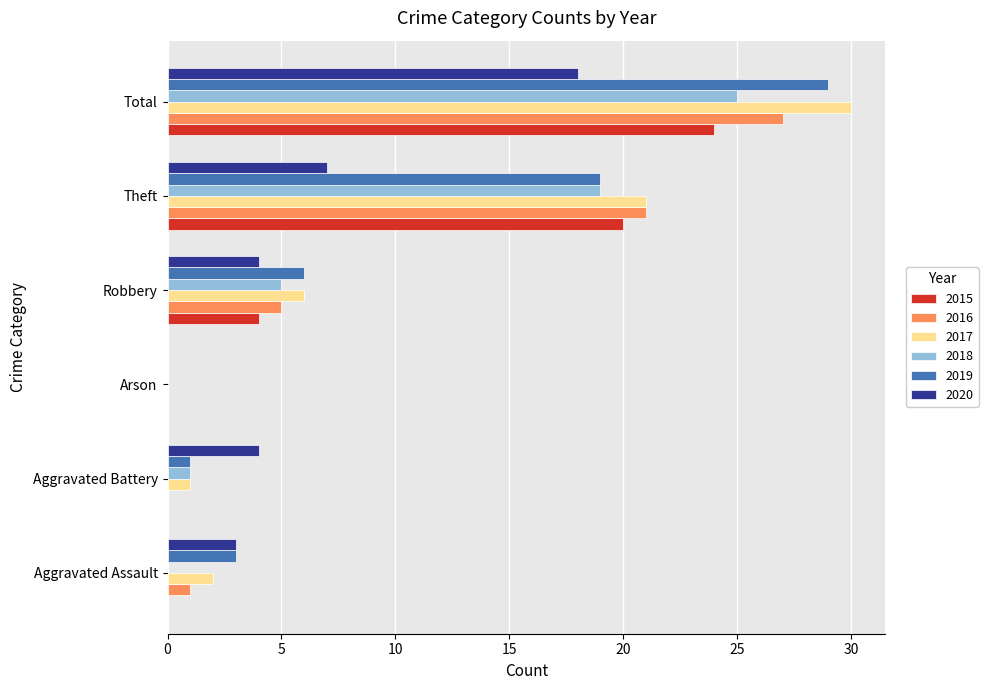

Which series has the largest total across all categories?

2017